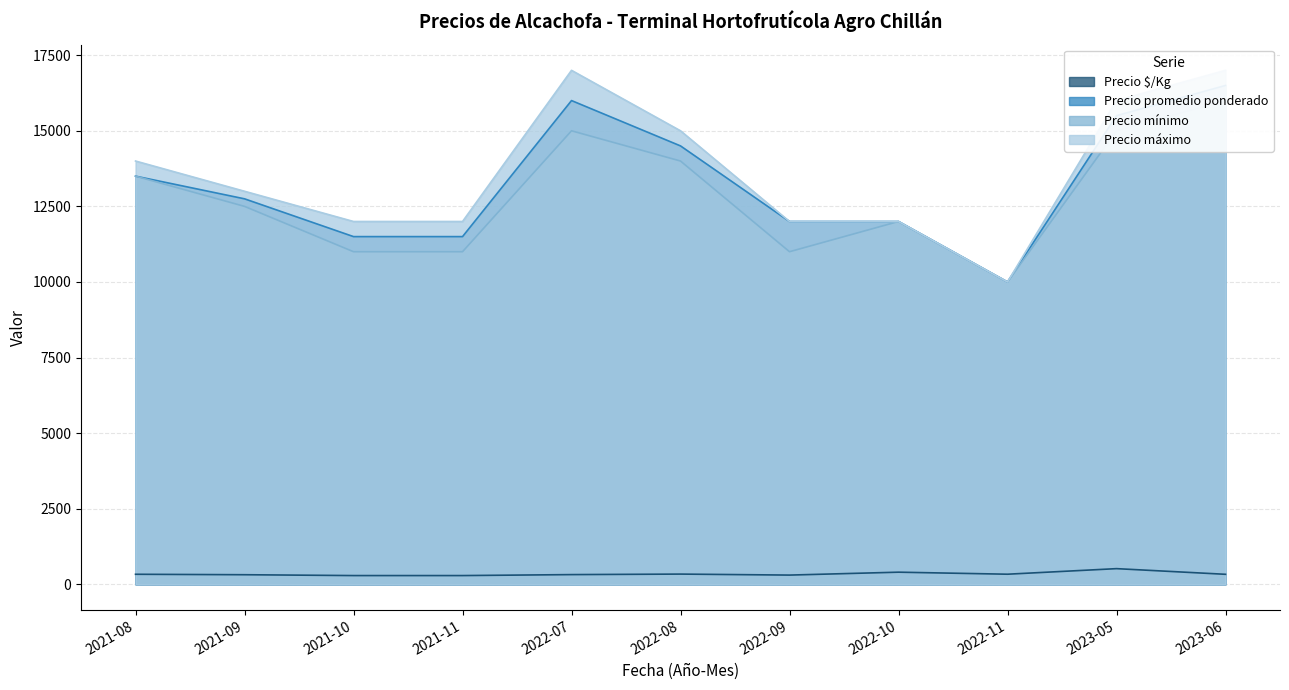

How many lines are shown in the chart?

4